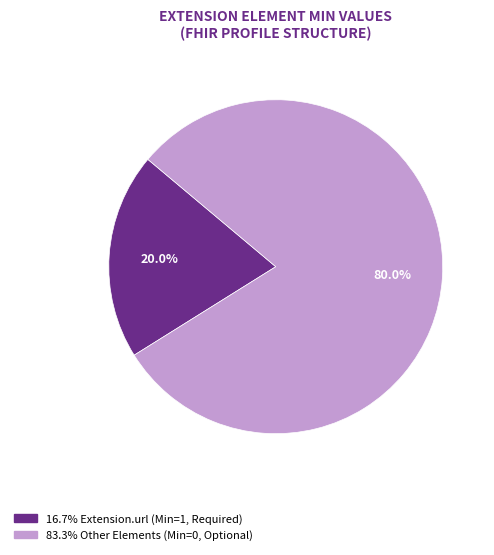

To the nearest percent, what is the difference between the largest and smallest slice percentages?

60%